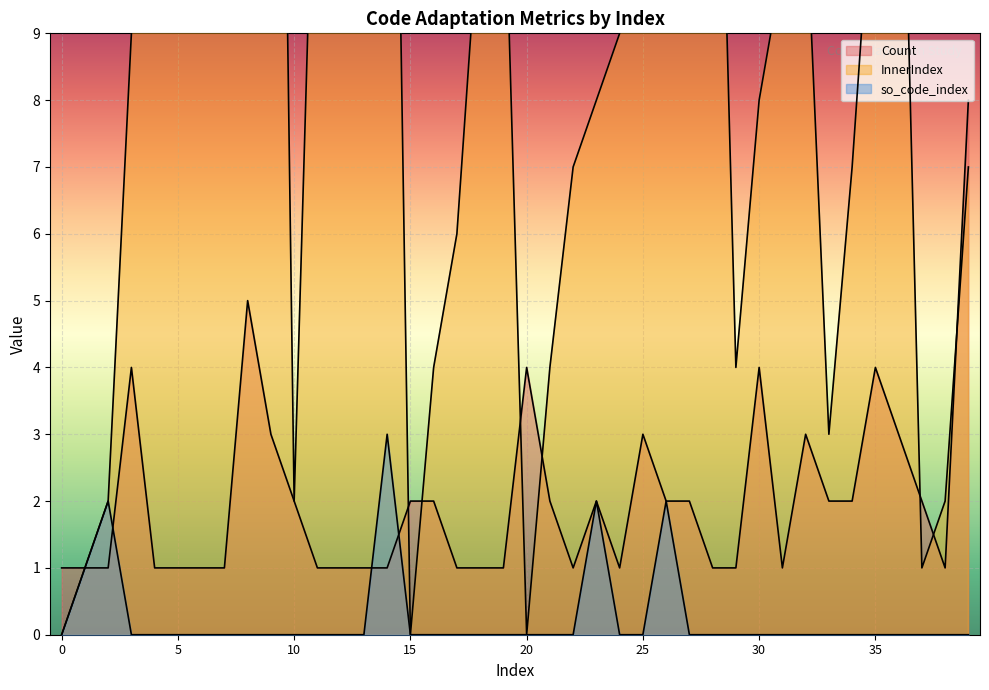

Is it true that so_code_index equals 0 at 22?

True